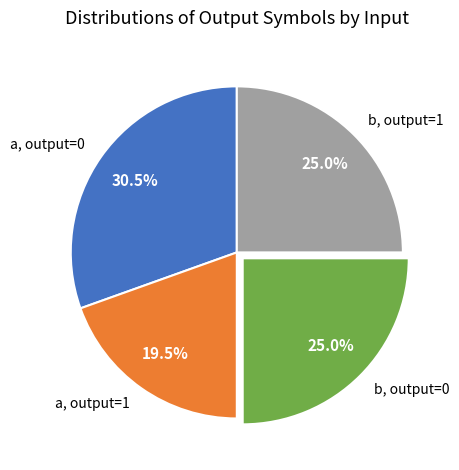

To the nearest percent, what is the average slice percentage?

25%